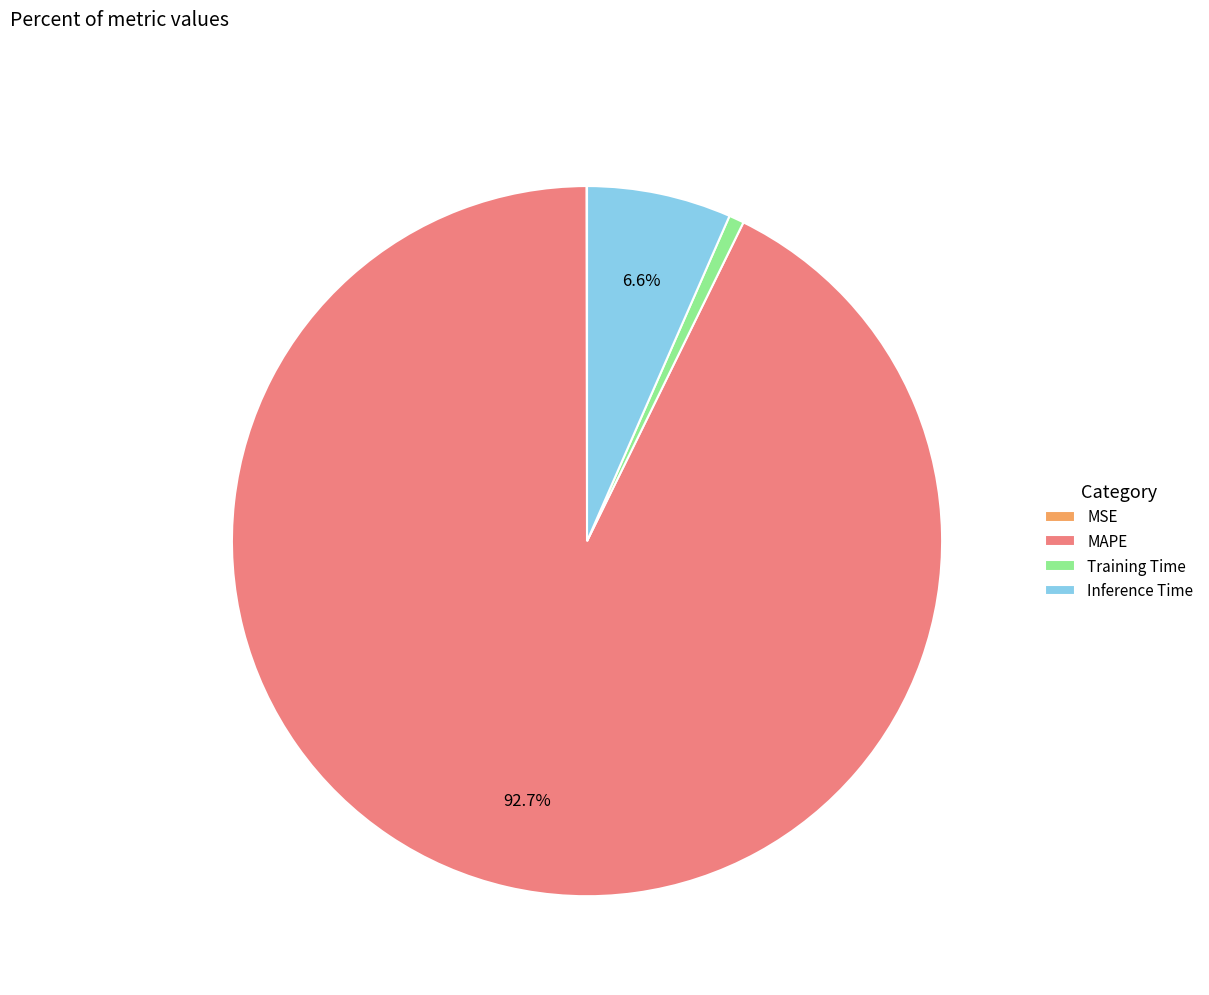

What portion of the pie excludes MAPE?

7.3%